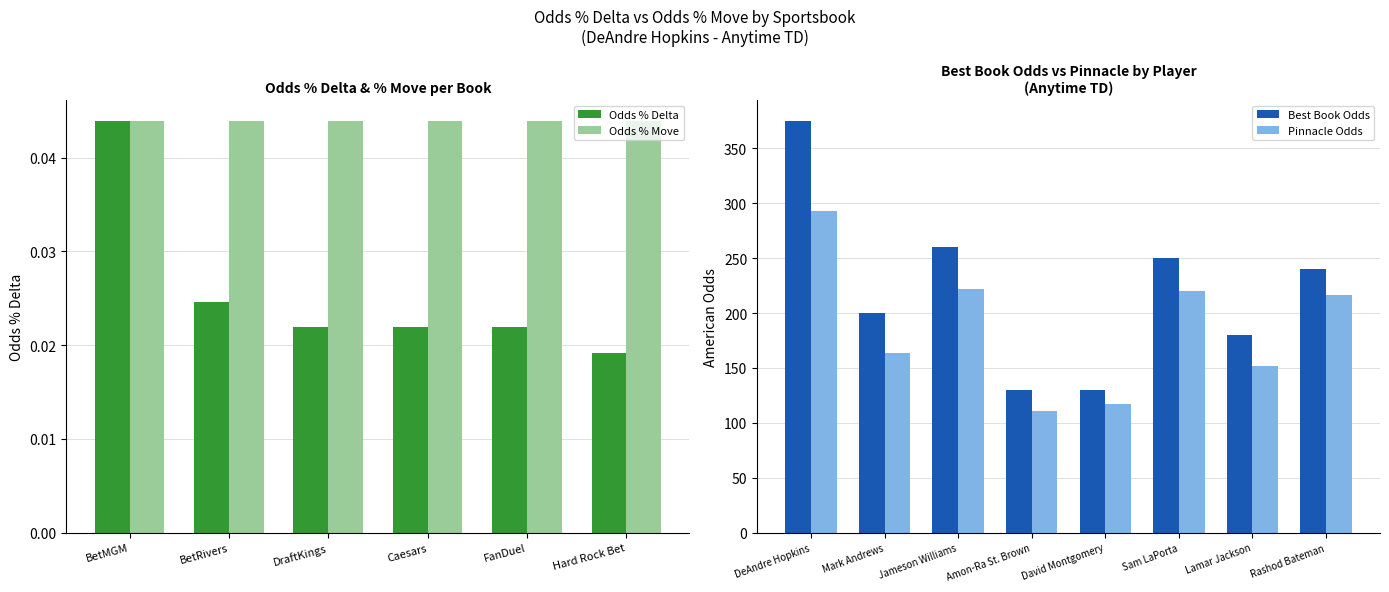

At which label does Odds % Delta reach its peak?

BetMGM